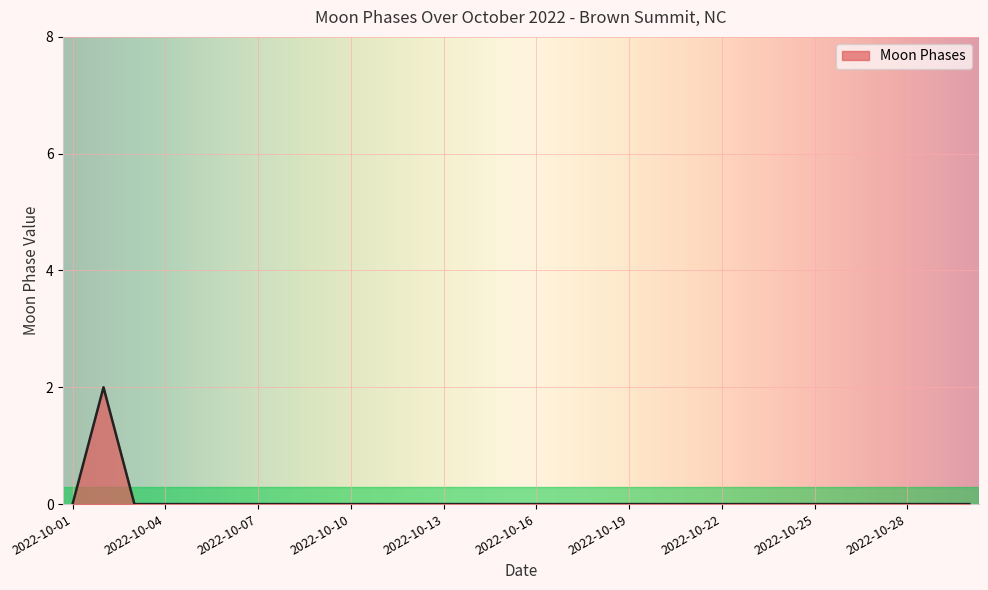

Does the chart have visible grid lines?

Yes